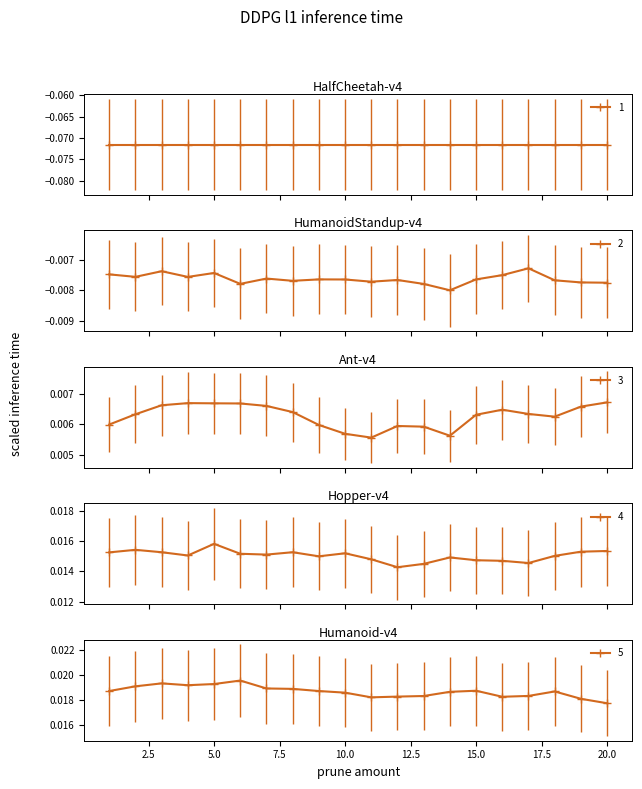

The value of 4 at 13 is 0.0. True or false?

True